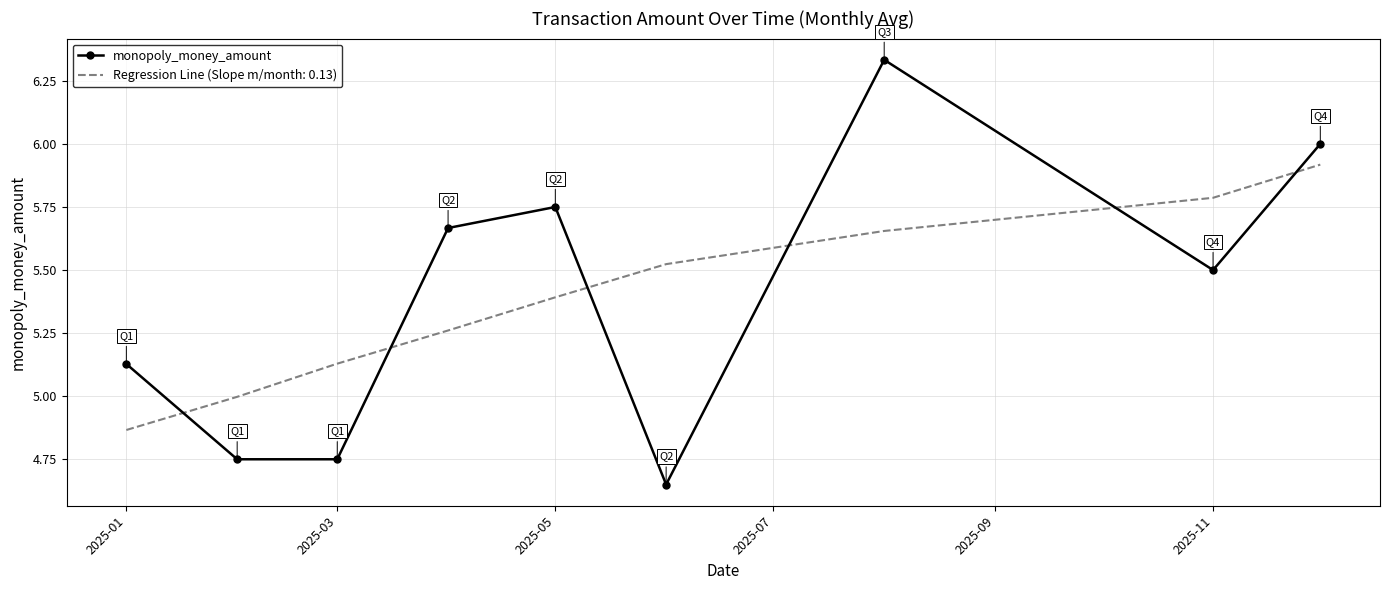

What is the difference between the maximum and minimum values in the Regression Line (Slope m/month: 0.13) series?

1.1